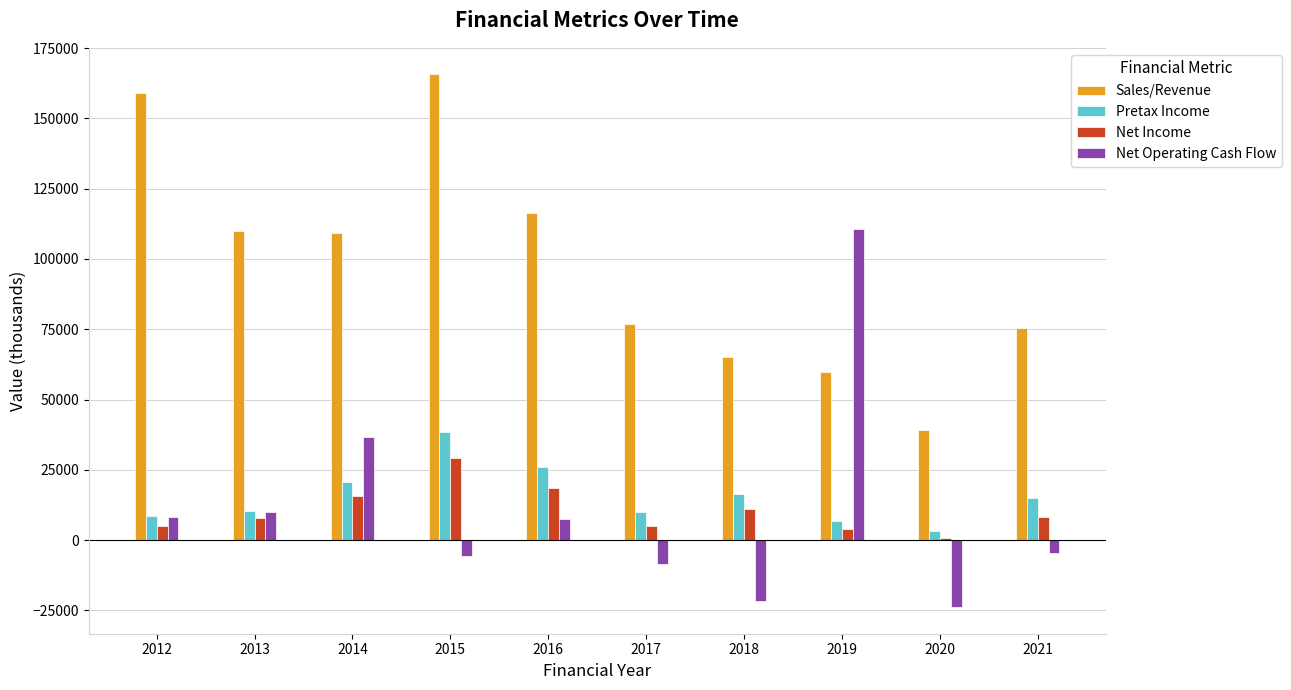

What is the maximum value shown in the chart?

165626